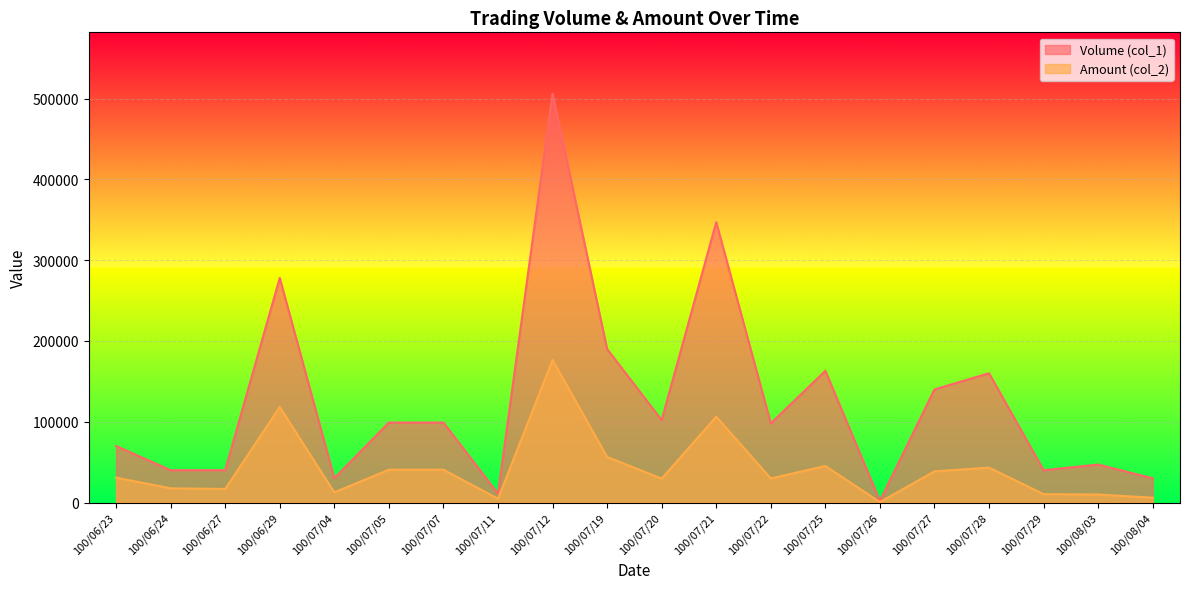

What position from the left is 100/07/07?

7